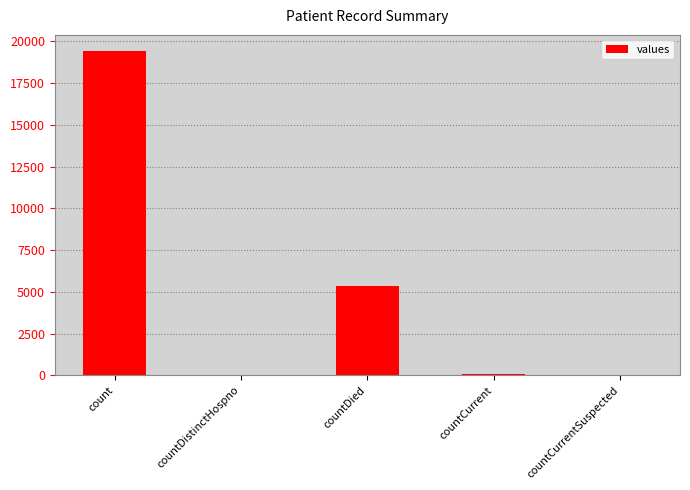

At which category does the chart reach its peak across all series?

count